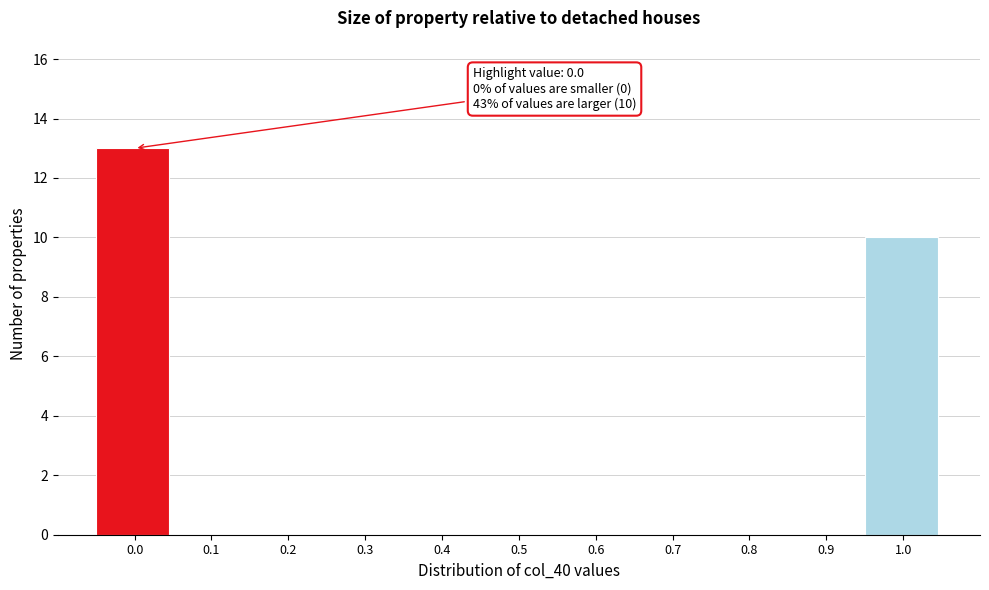

Reading left to right, extract all data points from this chart.

0.0=13	0.1=0	0.2=0	0.3=0	0.4=0	0.5=0	0.6=0	0.7=0	0.8=0	0.9=0	1.0=10